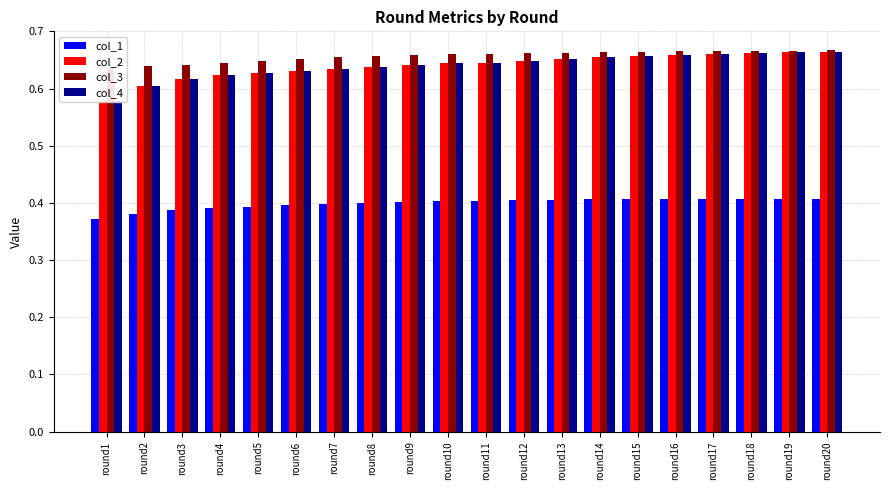

What is the average value of the col_2 series?

0.6